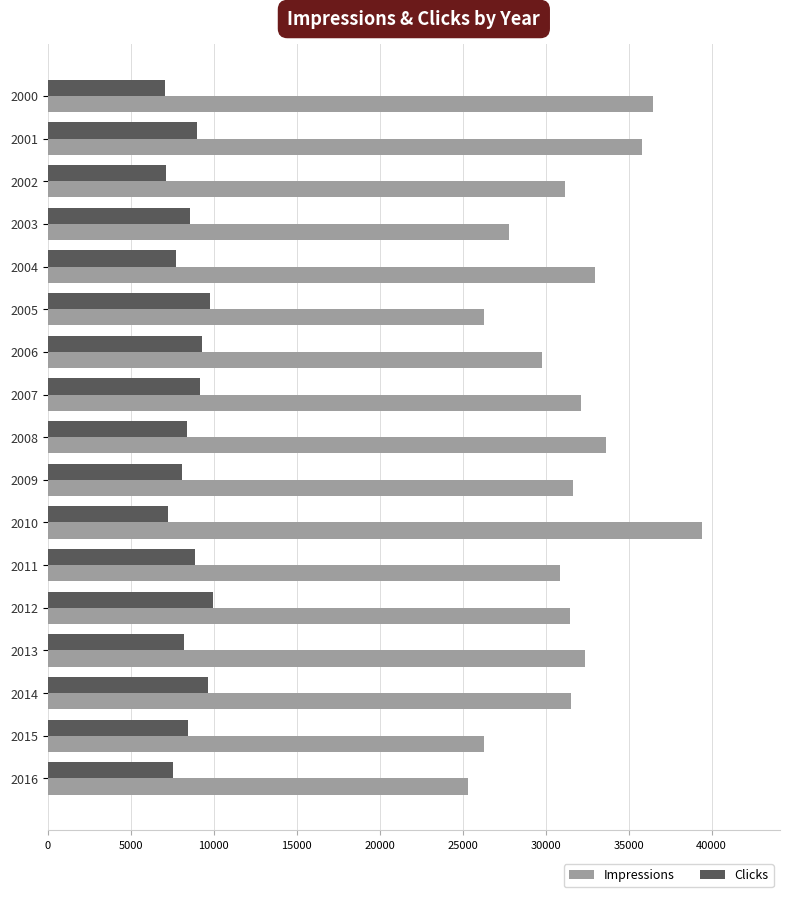

Which series has the widest spread of values?

Impressions